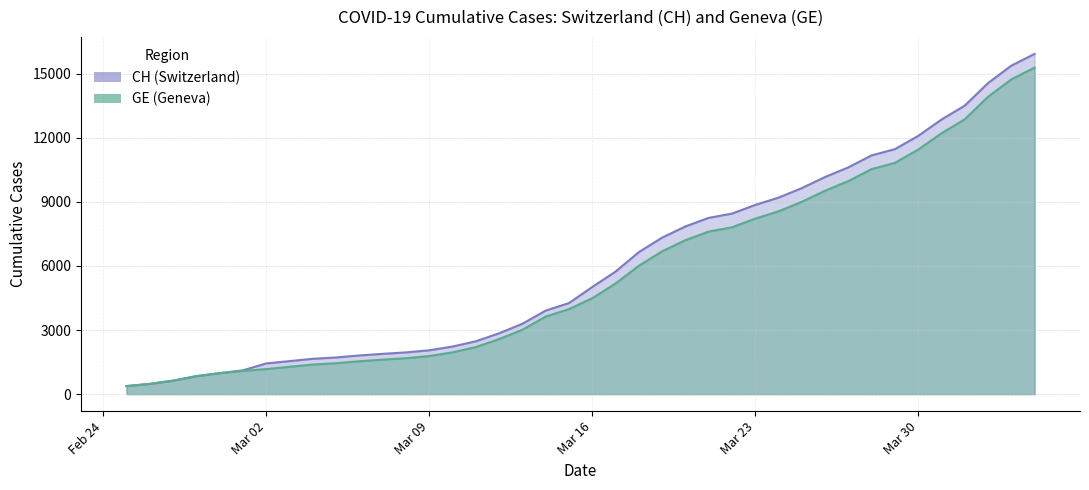

What is the value of the GE point at the 11th from the left?

1538